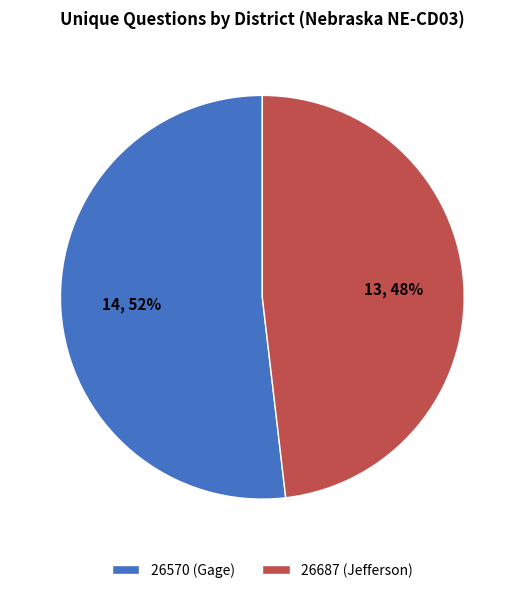

The 26570 (Gage) slice represents 64% of the pie. True or false?

False